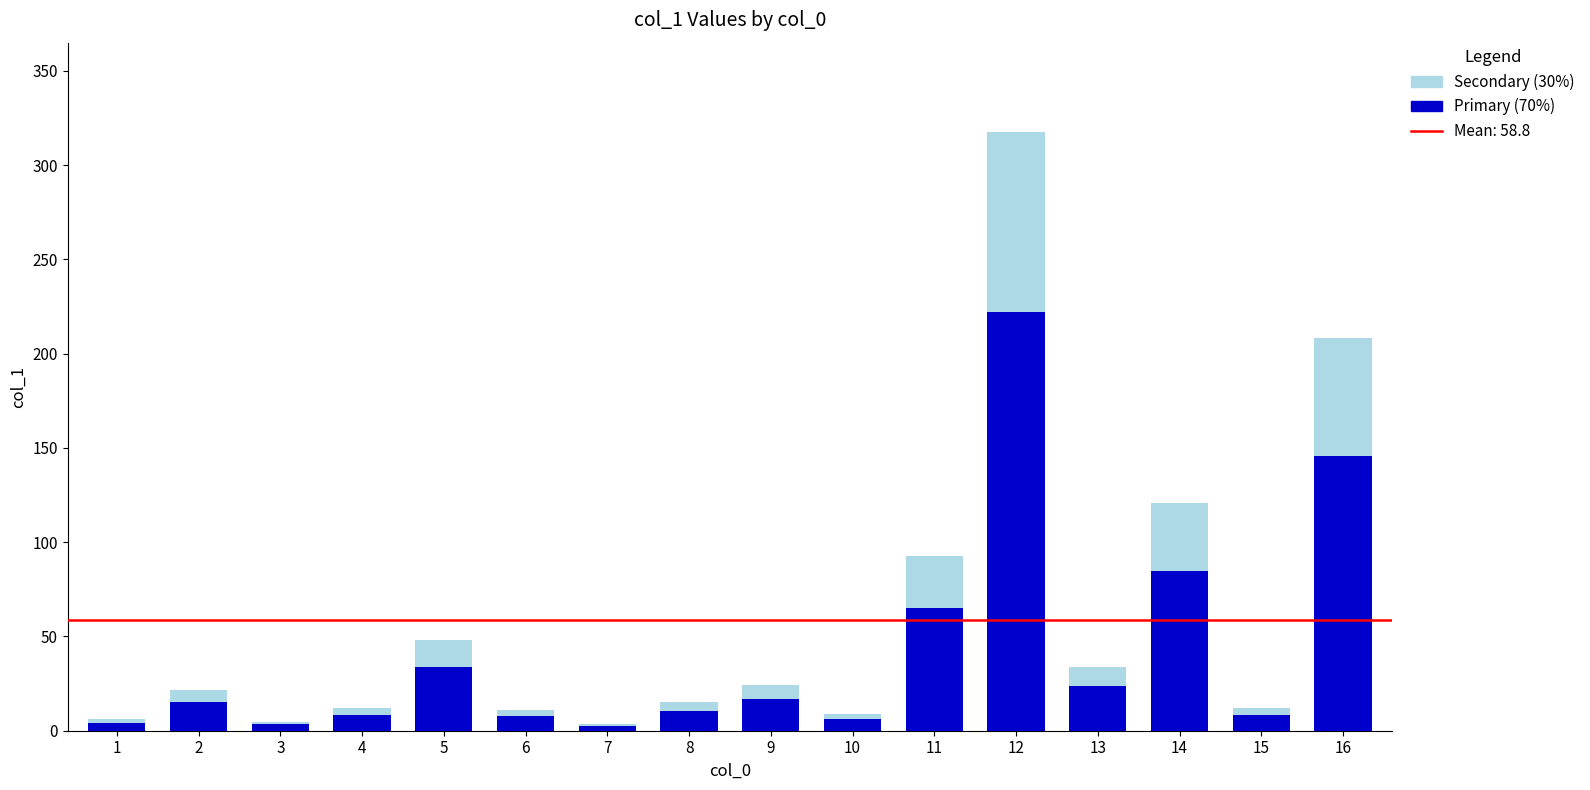

How many data points does each series have?

16